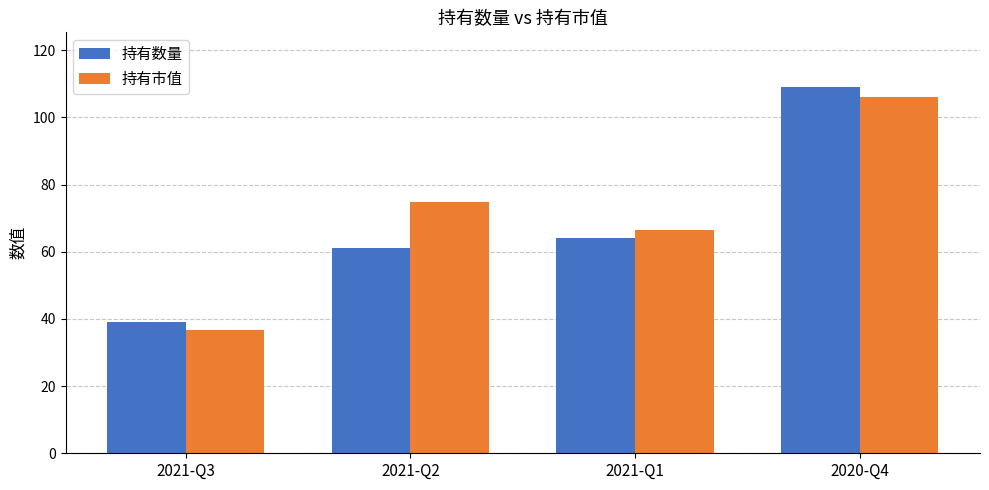

Which series has the largest range (max minus min)?

持有数量